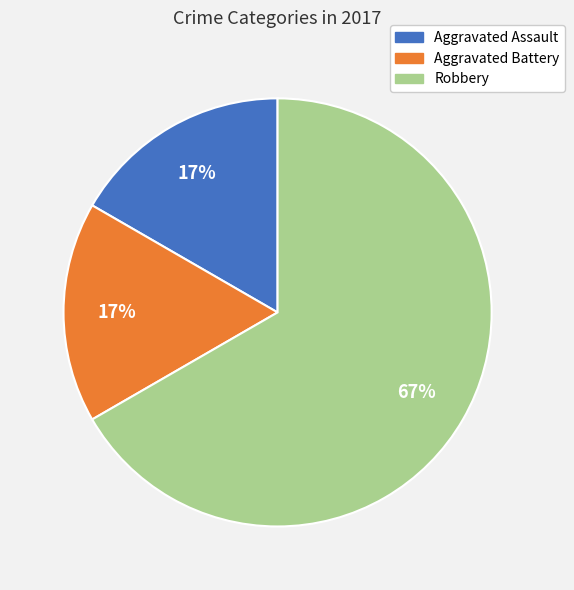

To the nearest percent, what is the average slice percentage?

33%